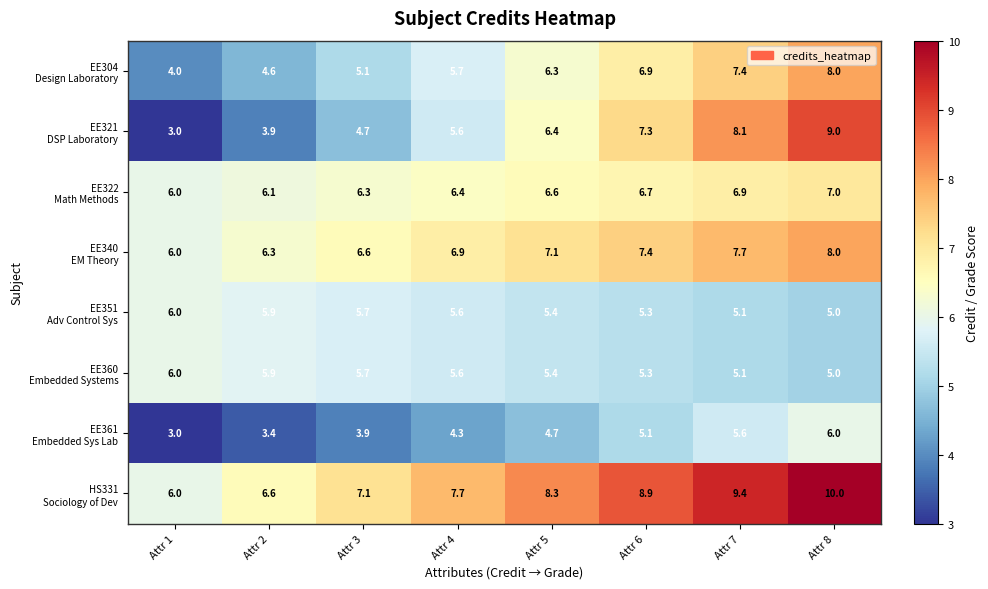

What is the difference between the highest and lowest values at Attr 7?

4.3